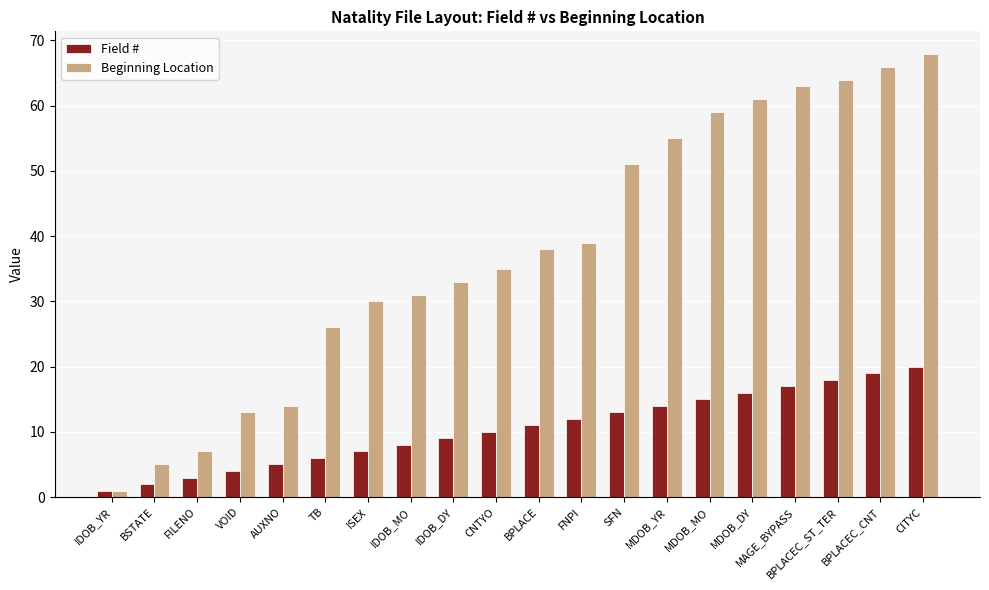

Reading left to right, transcribe all the data shown in this chart.

Field #: 1	2	3	4	5	6	7	8	9	10	11	12	13	14	15	16	17	18	19	20
Beginning Location: 1	5	7	13	14	26	30	31	33	35	38	39	51	55	59	61	63	64	66	68